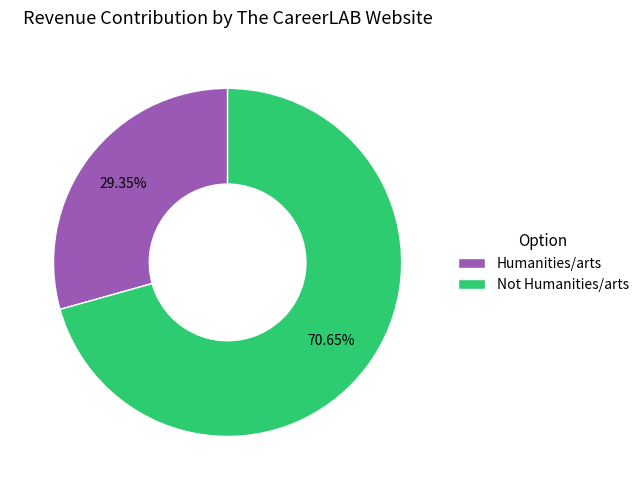

Approximately how many times larger is the value at Humanities/arts compared to Not Humanities/arts?

0.4